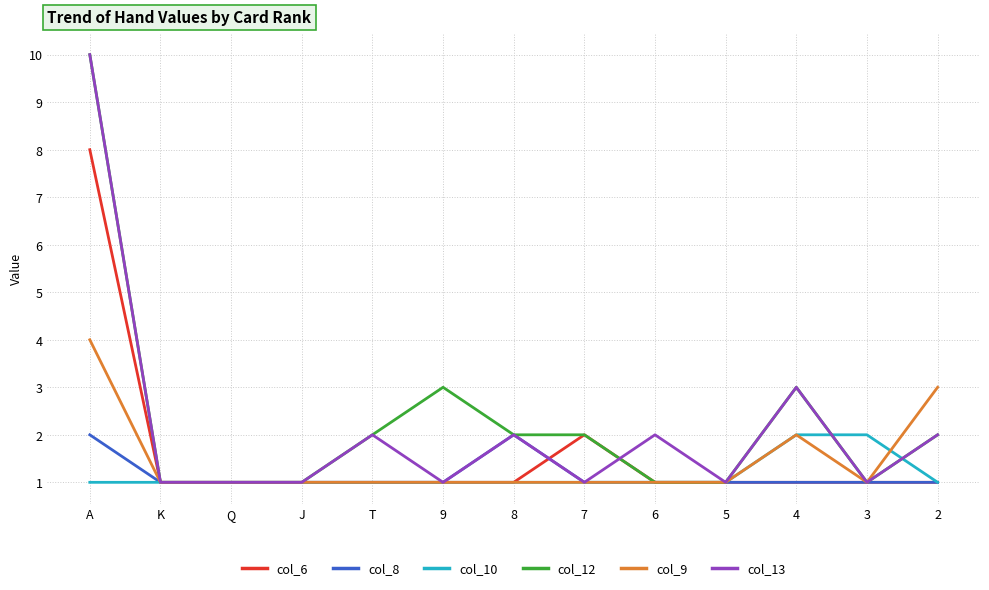

What is the highest value of the col_6 series?

8